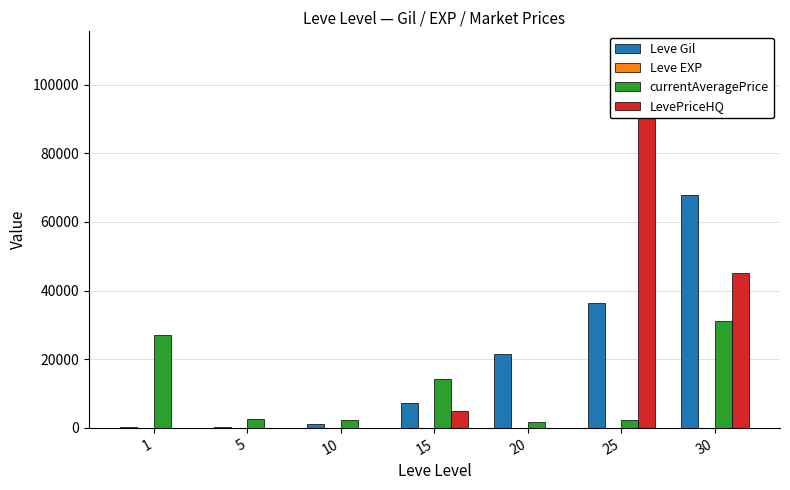

Read the Leve Gil value at 30, to the nearest 50.

67750